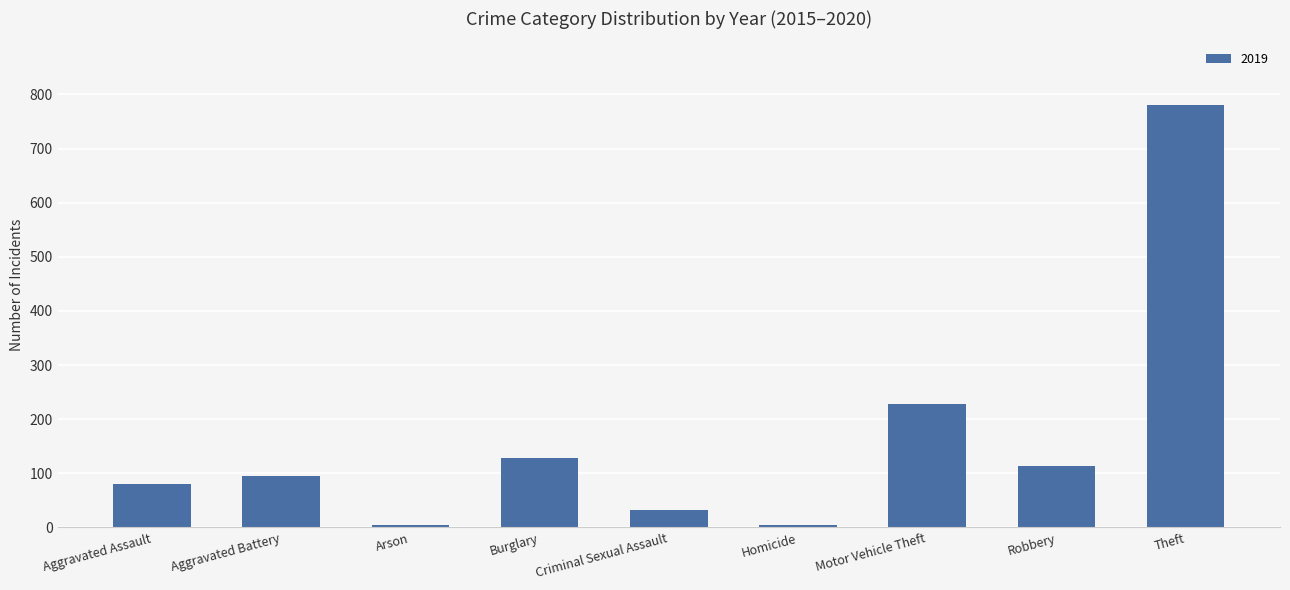

How many data points are less than 96?

4